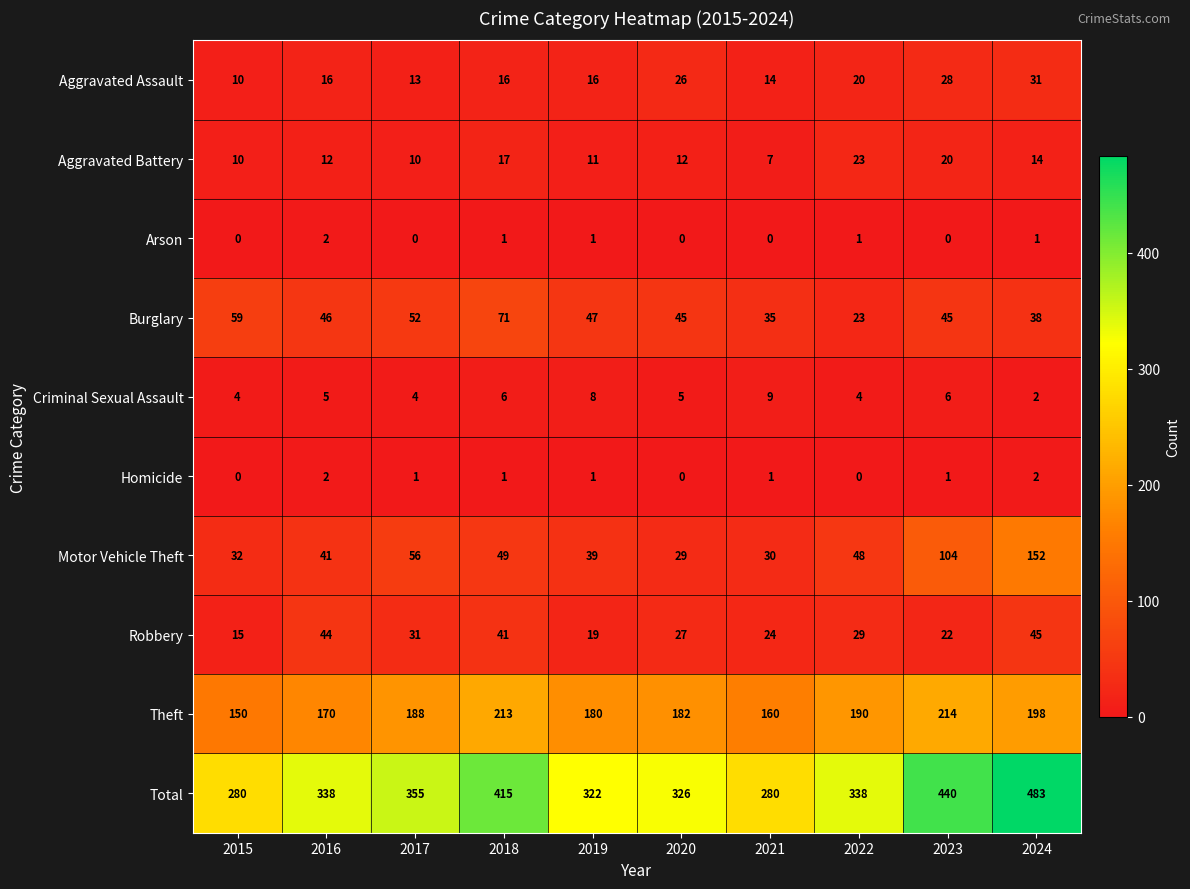

What is the difference between the Aggravated Battery values at 2023 and 2018?

3